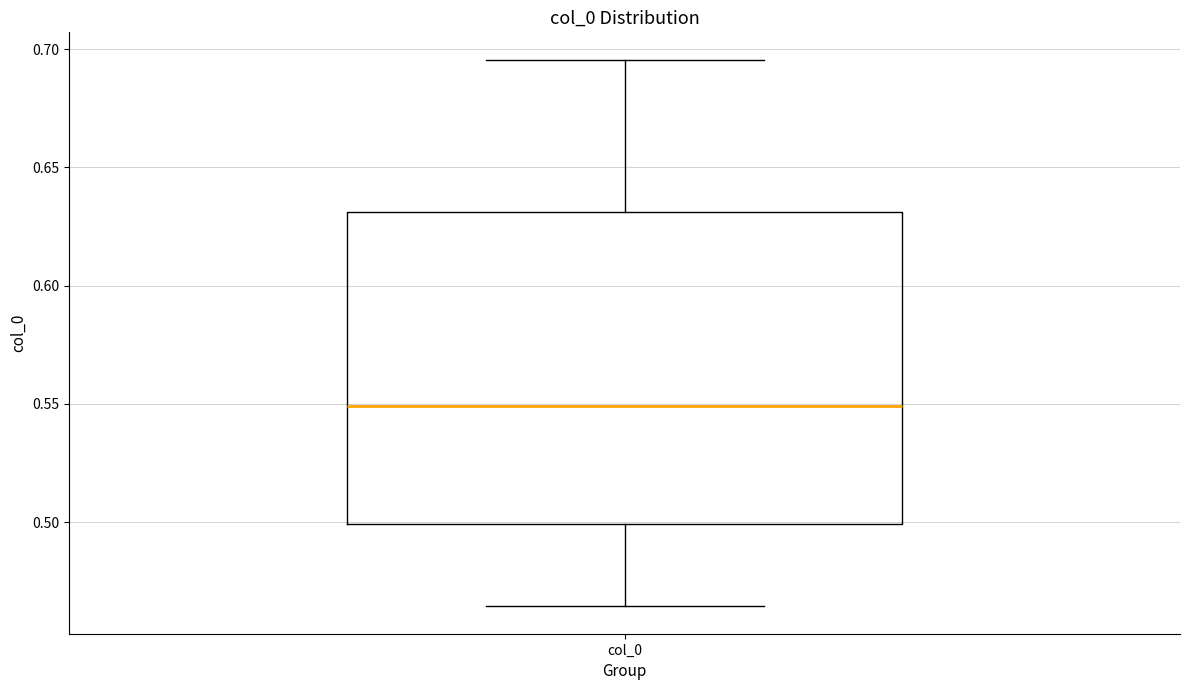

Transcribe this box plot: give where the median line is, the range the box spans, and where the two whiskers end, as read against the y-axis. The values are not printed on the chart, so give them approximately, as read against the axis.

median 0.550, box 0.500 to 0.630, whiskers 0.465 to 0.695